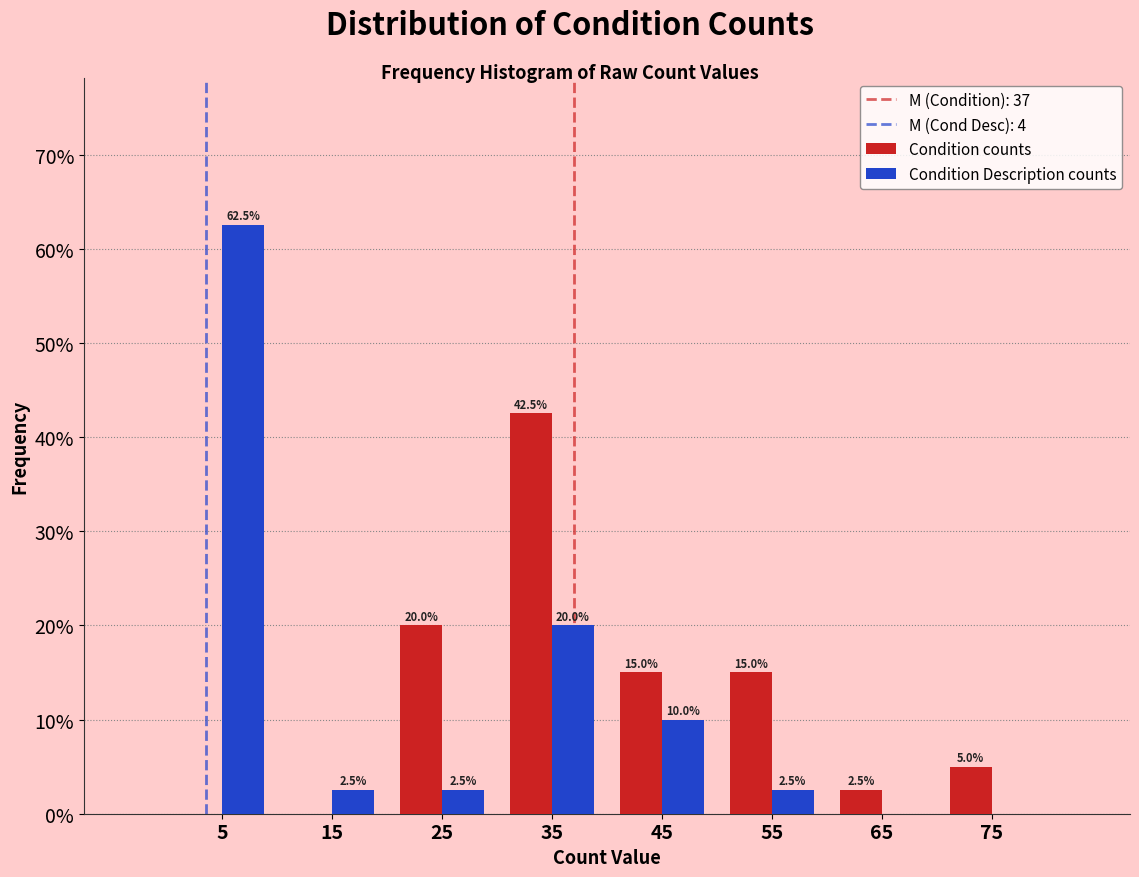

In the Condition Description counts series, which range on the x-axis has the tallest bar?

0 to 10